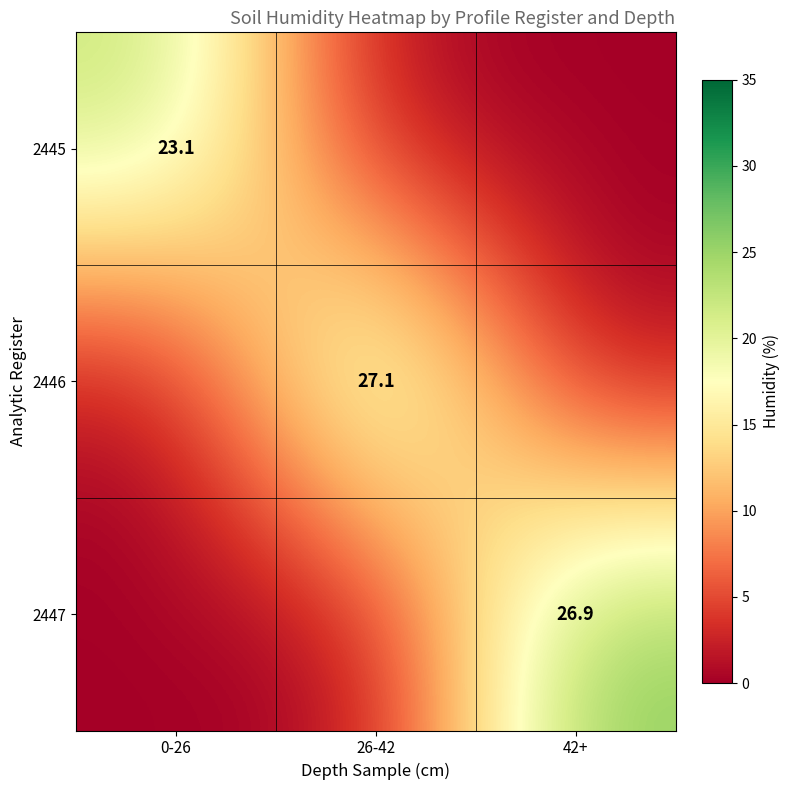

What is the spread (max minus min) of values at 0-26?

23.1